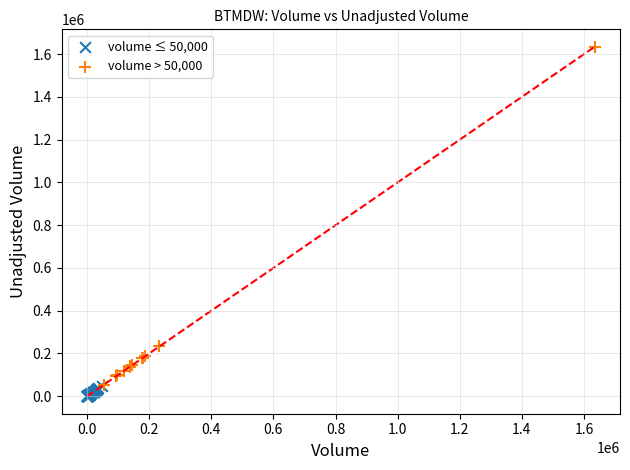

Which series contains the lowest Y value?

volume ≤ 50,000